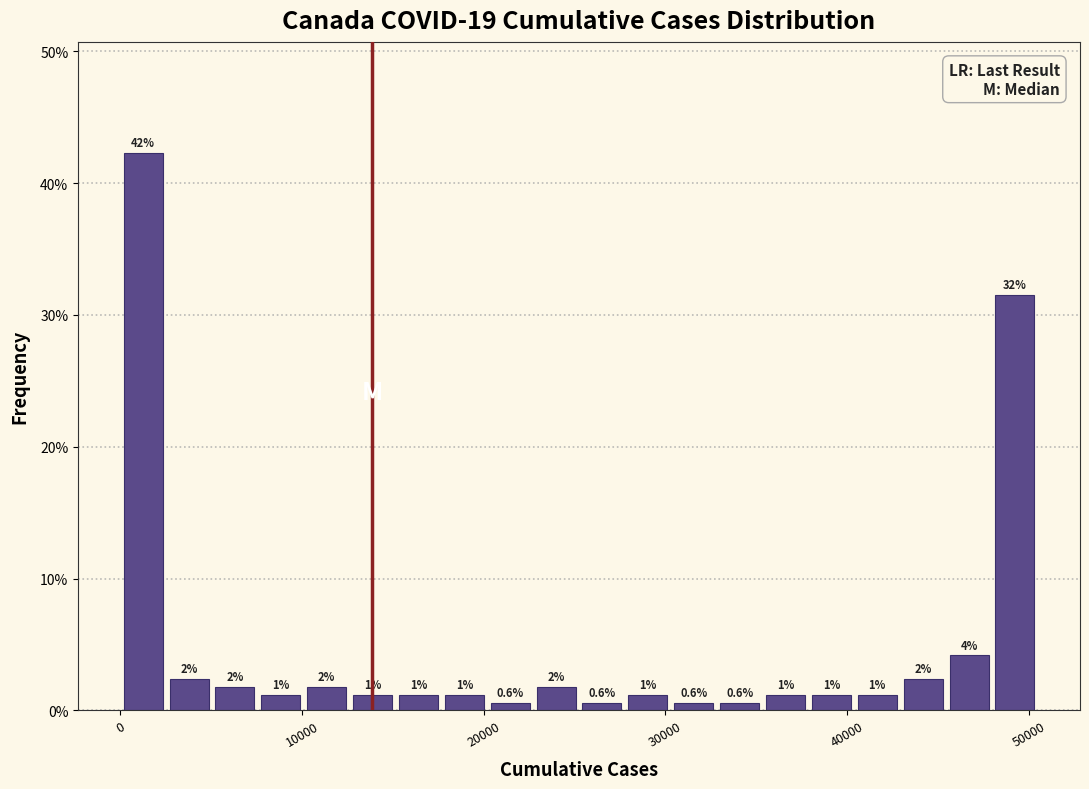

Around what value on the x-axis is the tallest bar? Give the approximate position of its centre, as read against the axis.

1000